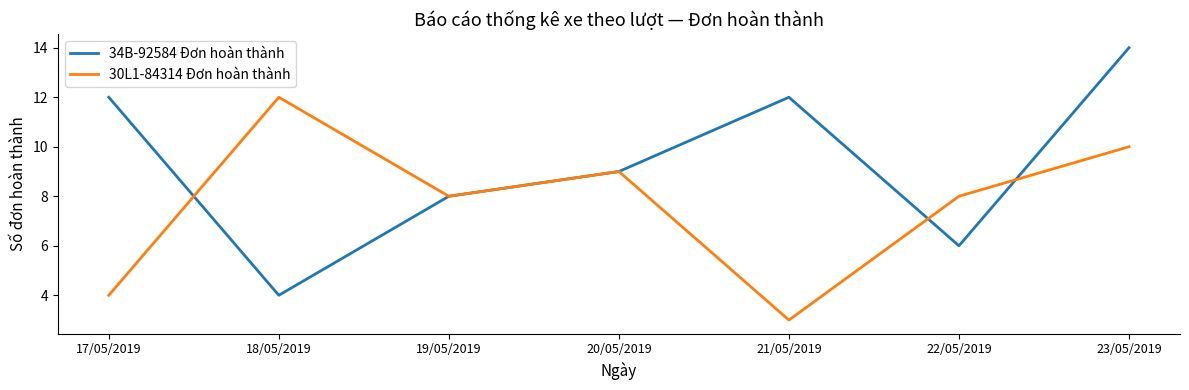

True or false: 34B-92584 Đơn hoàn thành has more than 2 points higher than both neighbors.

False